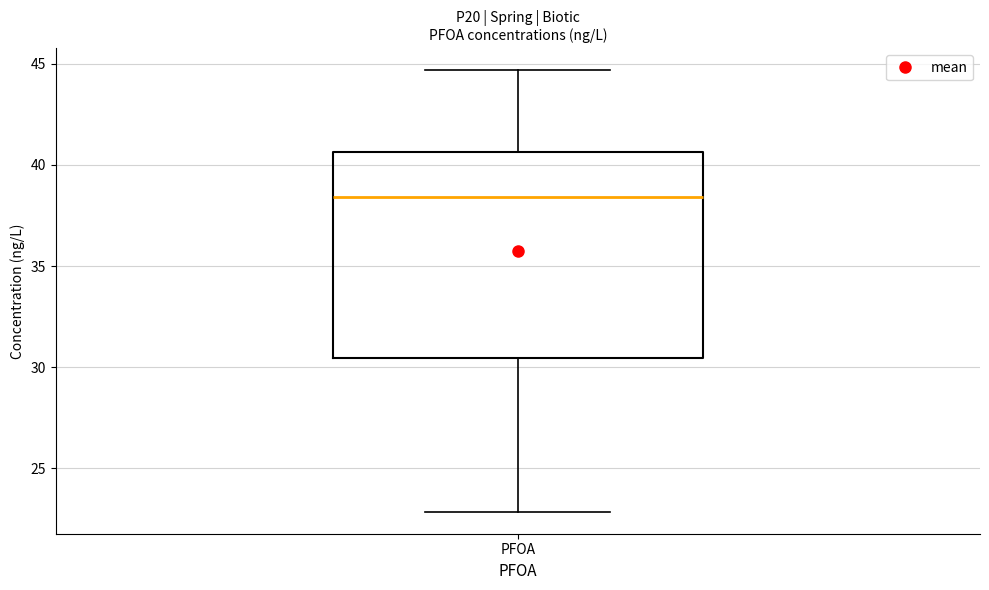

Transcribe this box plot: give where the median line is, the range the box spans, and where the two whiskers end, as read against the y-axis. The values are not printed on the chart, so give them approximately, as read against the axis.

median 38.5, box 30.5 to 40.5, whiskers 23.0 to 44.5